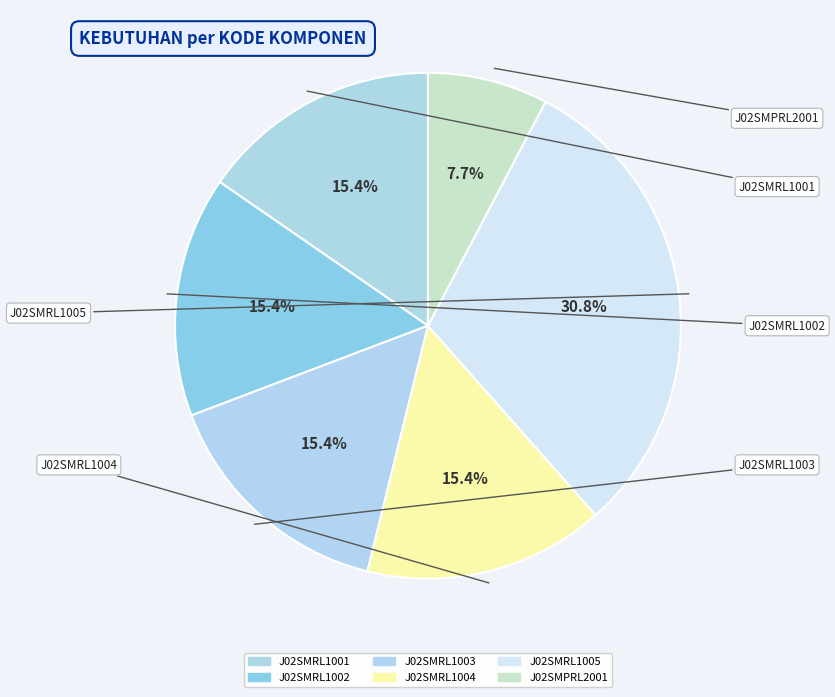

To the nearest percent, what is the difference between the largest and smallest slice percentages?

23%